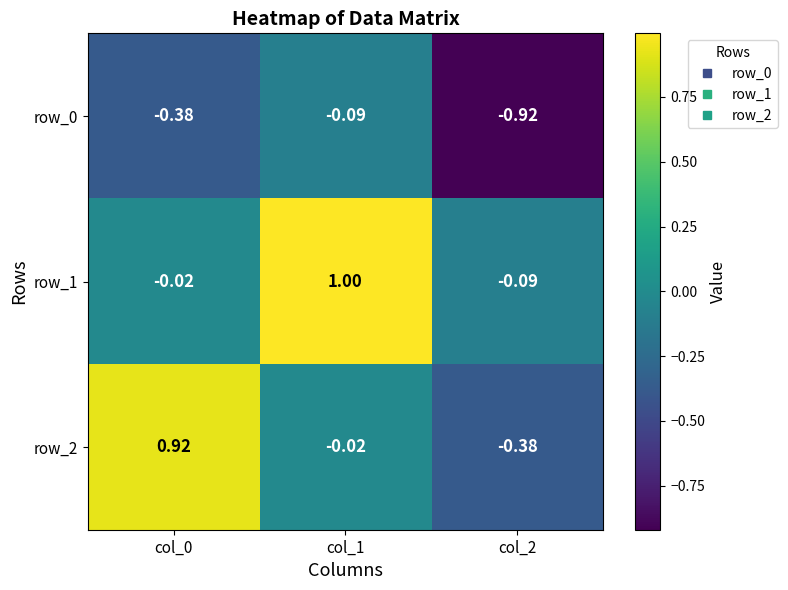

Is the value of row_2 at col_0 greater than the value of row_1 at col_1?

No